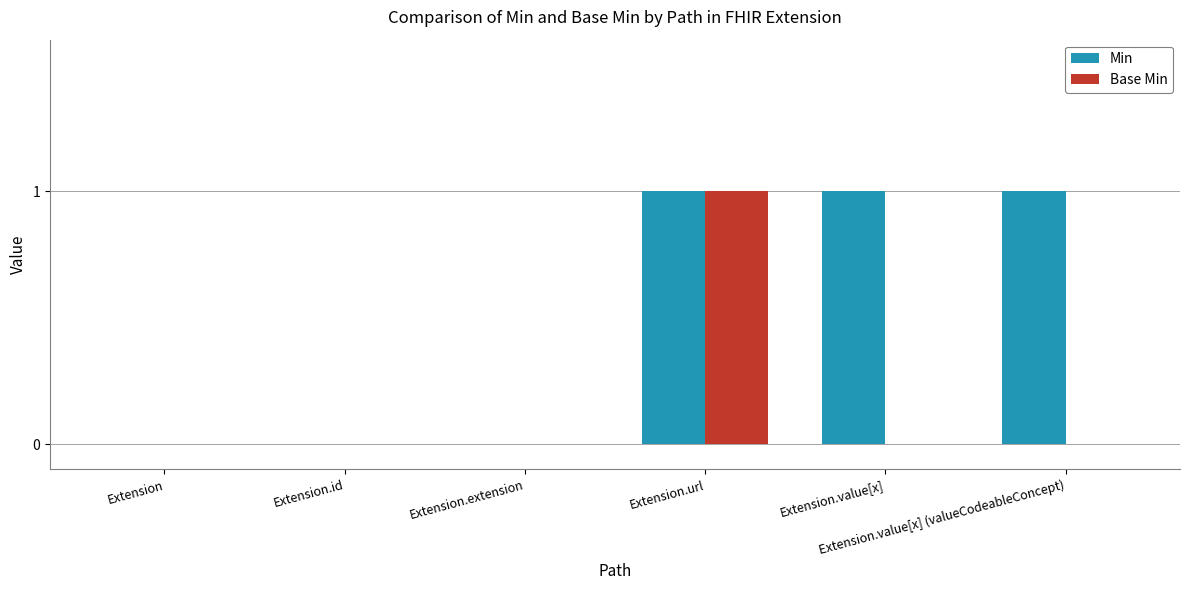

At which label does Base Min reach its peak?

Extension.url